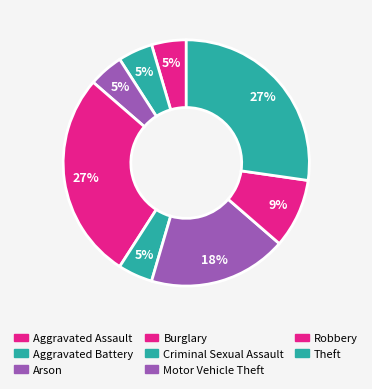

What percentage is the Motor Vehicle Theft slice, to the nearest percent?

18%